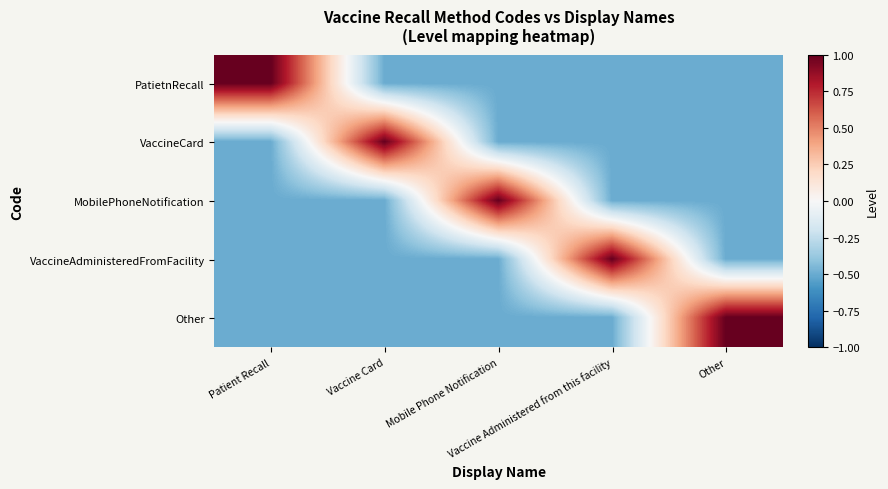

How many series are shown in this chart?

5